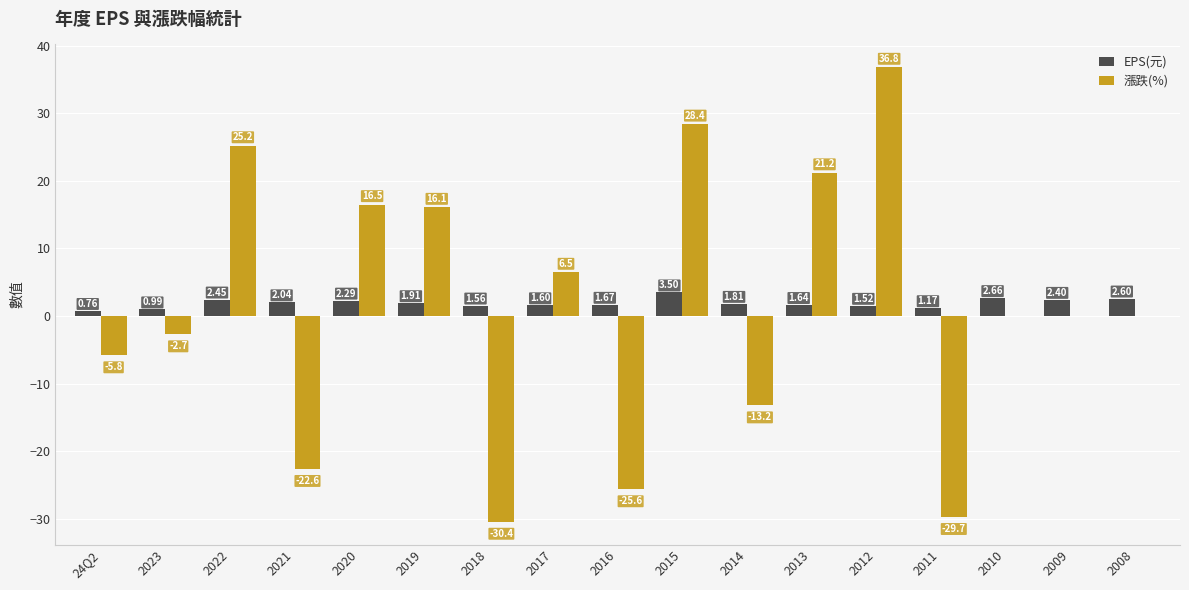

At which category is the sum across all series the highest?

2012